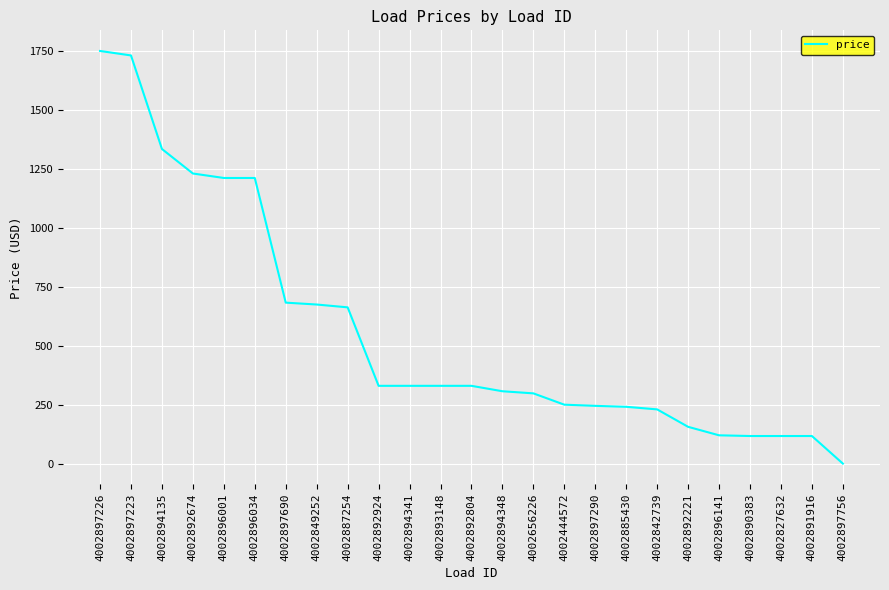

Which category has the highest value across all series?

4002897226